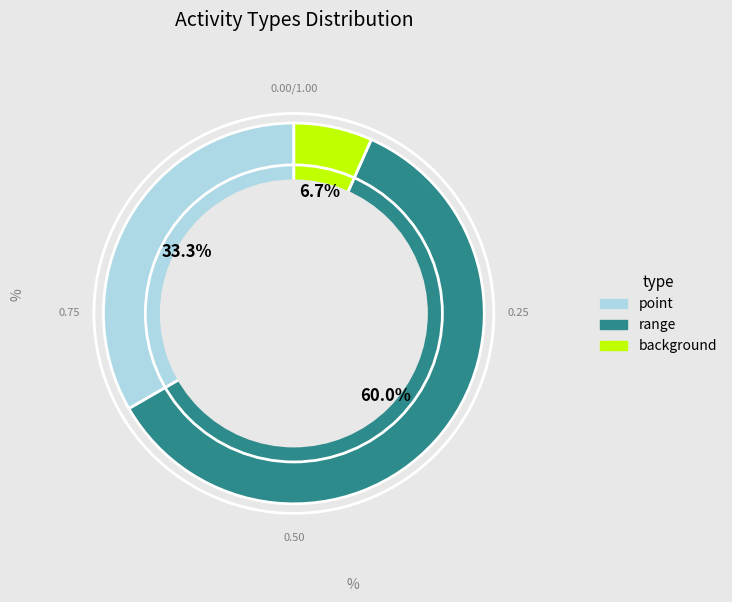

Between range and point, which is larger?

range